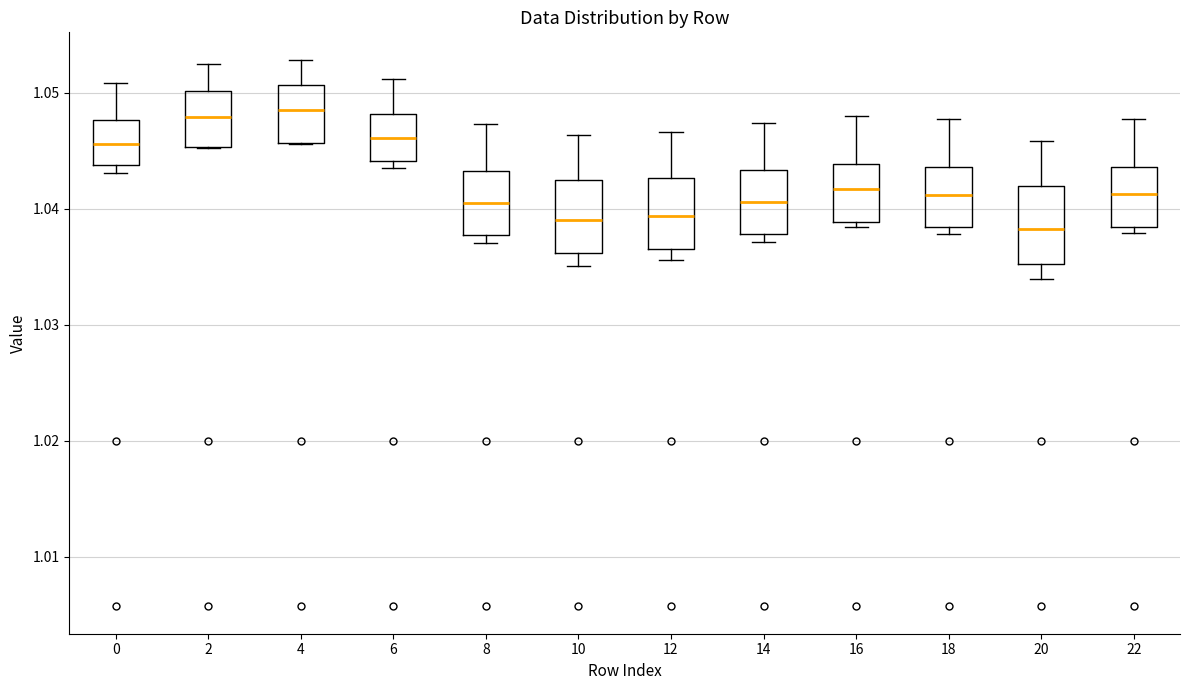

Reading left to right, read every box against the y-axis: the position of its median line, the range the box covers, and the ends of its whiskers. The values are not printed on the chart, so give them approximately, as read against the axis.

0: median 1.046, box 1.044 to 1.048, whiskers 1.043 to 1.051
2: median 1.048, box 1.045 to 1.050, whiskers 1.045 to 1.053
4: median 1.048, box 1.046 to 1.051, whiskers 1.046 to 1.053
6: median 1.046, box 1.044 to 1.048, whiskers 1.044 (just below the box's lower edge) to 1.051
8: median 1.040, box 1.038 to 1.043, whiskers 1.037 to 1.047
10: median 1.039, box 1.036 to 1.042, whiskers 1.035 to 1.046
12: median 1.039, box 1.037 to 1.043, whiskers 1.036 to 1.047
14: median 1.041, box 1.038 to 1.043, whiskers 1.037 to 1.047
16: median 1.042, box 1.039 to 1.044, whiskers 1.038 to 1.048
18: median 1.041, box 1.038 to 1.044, whiskers 1.038 (just below the box's lower edge) to 1.048
20: median 1.038, box 1.035 to 1.042, whiskers 1.034 to 1.046
22: median 1.041, box 1.038 to 1.044, whiskers 1.038 (just below the box's lower edge) to 1.048